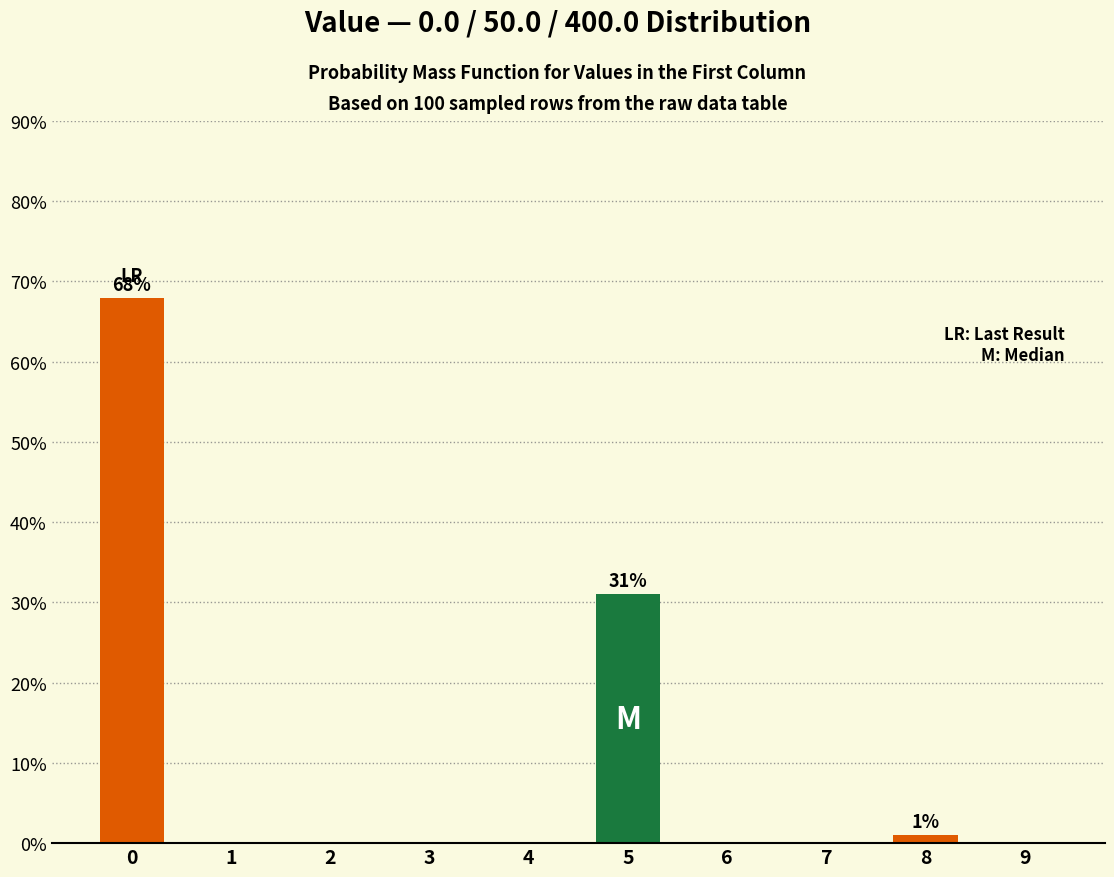

Reading right to left, extract all data points from this chart.

9=0	8=1	7=0	6=0	5=31	4=0	3=0	2=0	1=0	0=68